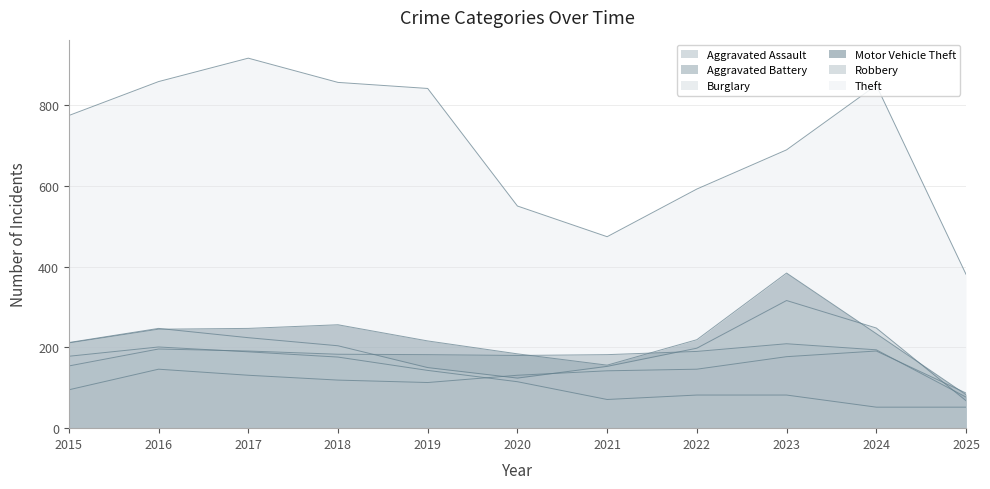

At which category does the chart reach its minimum across all series?

2024